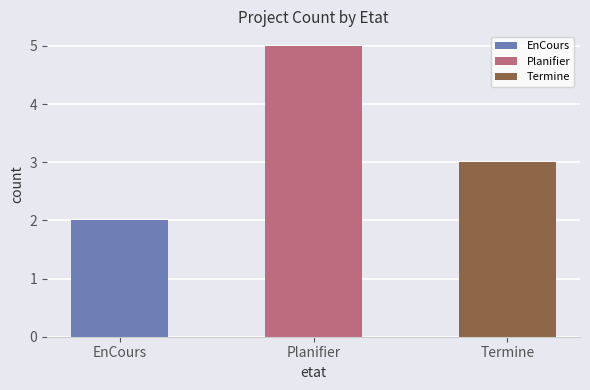

Where is the data nearest to the value 3?

Termine